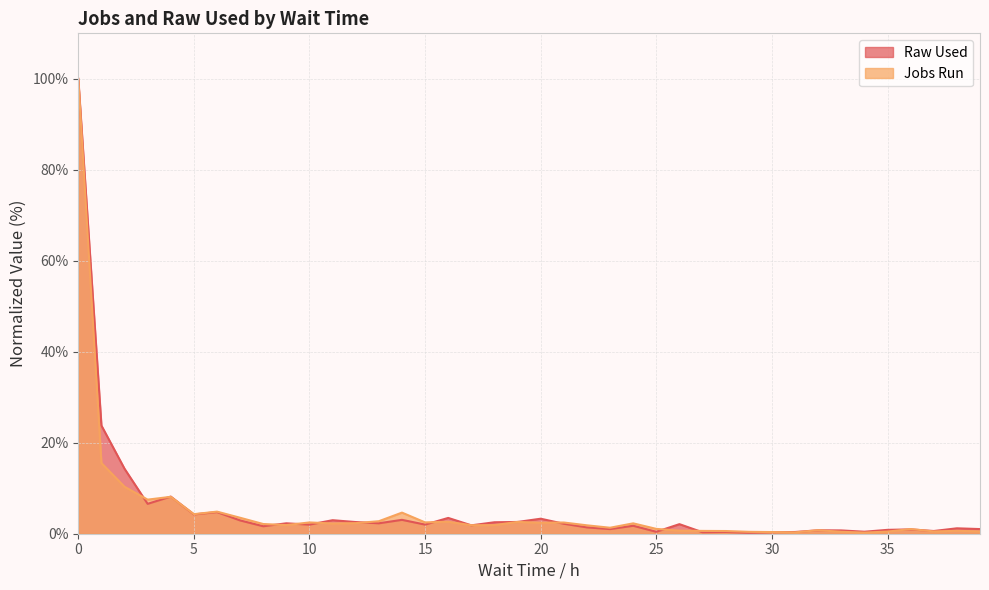

How many lines are shown in the chart?

2